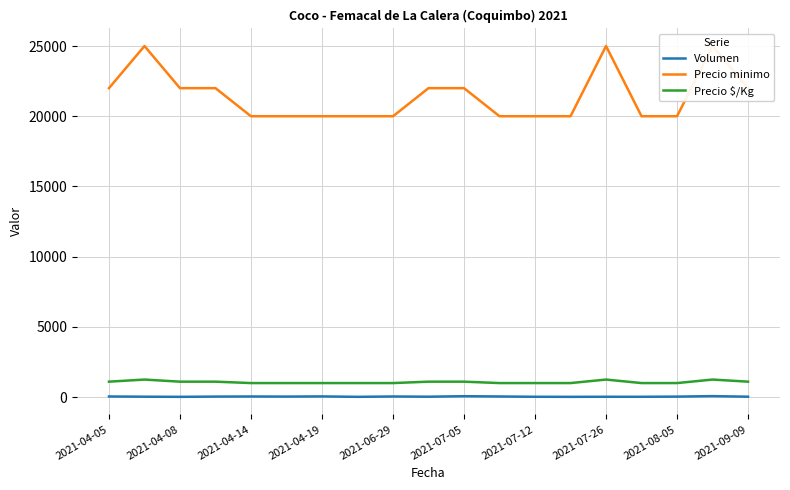

True or false: Volumen and Precio $/Kg cross at least once.

False